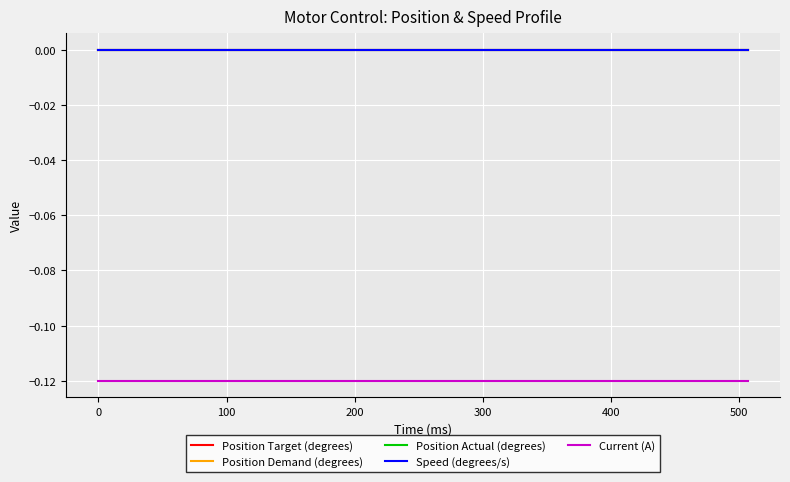

True or false: Position Actual (degrees) has more than 1 points higher than both neighbors.

False